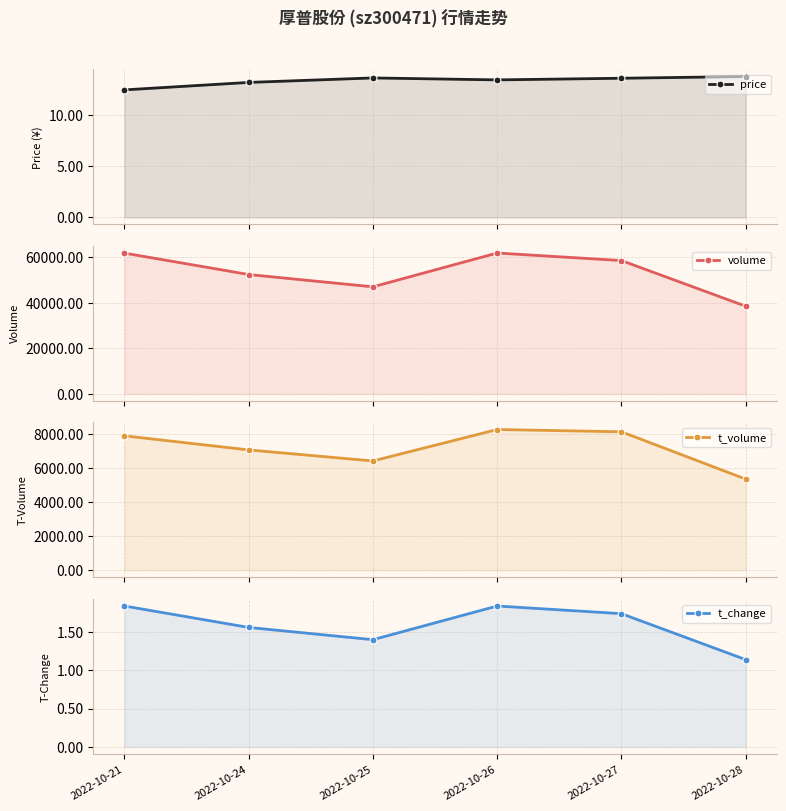

What is the average value of the t_change series?

1.6